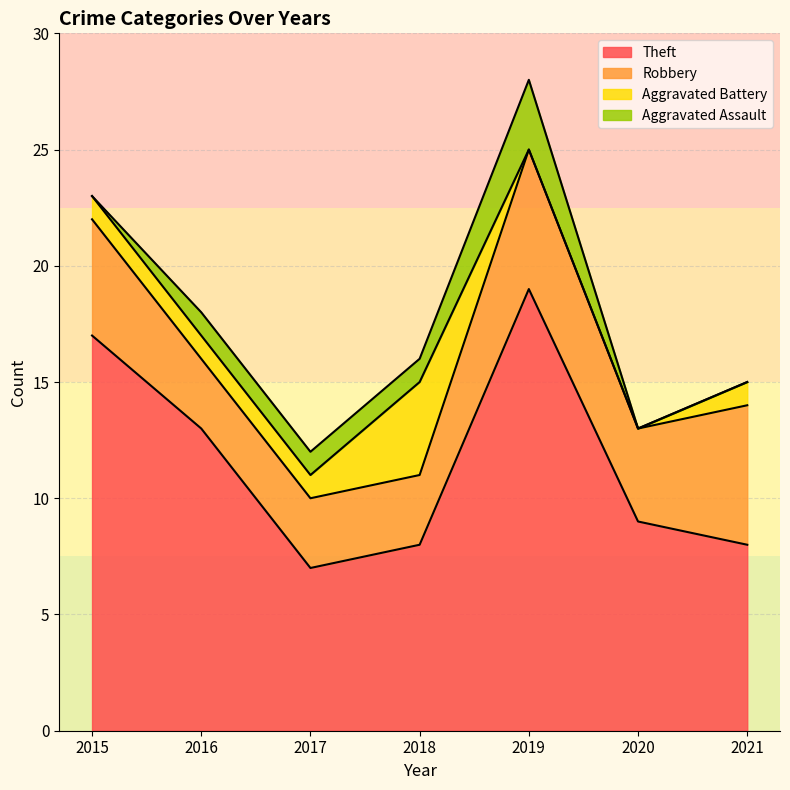

At which category is the sum across all series the highest?

2019